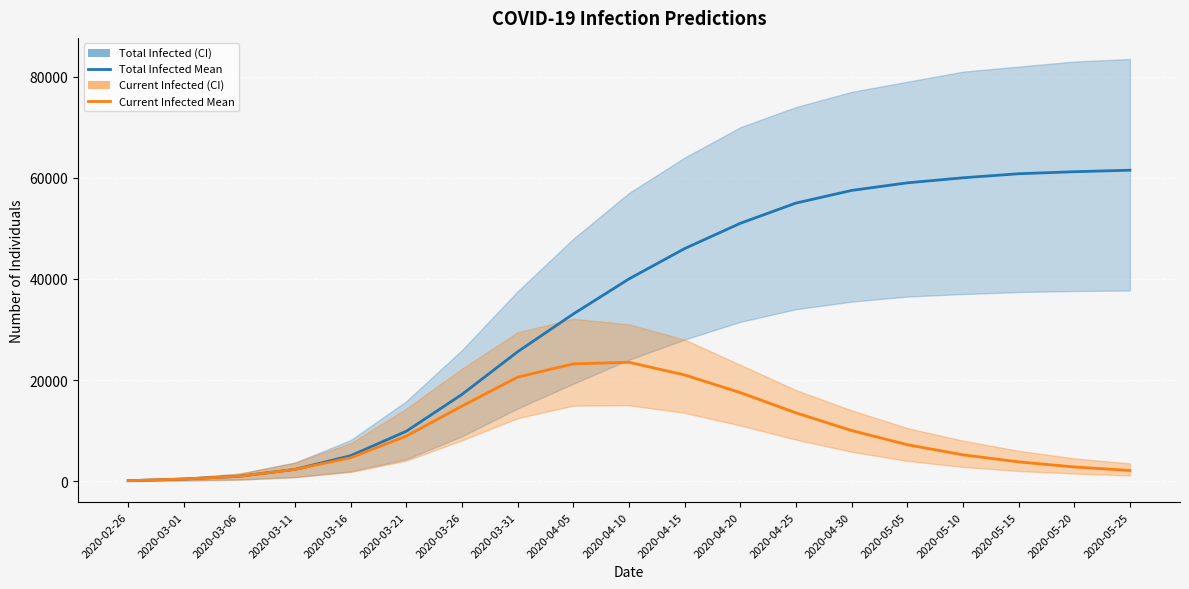

At which category is the sum across all series the highest?

2020-04-20